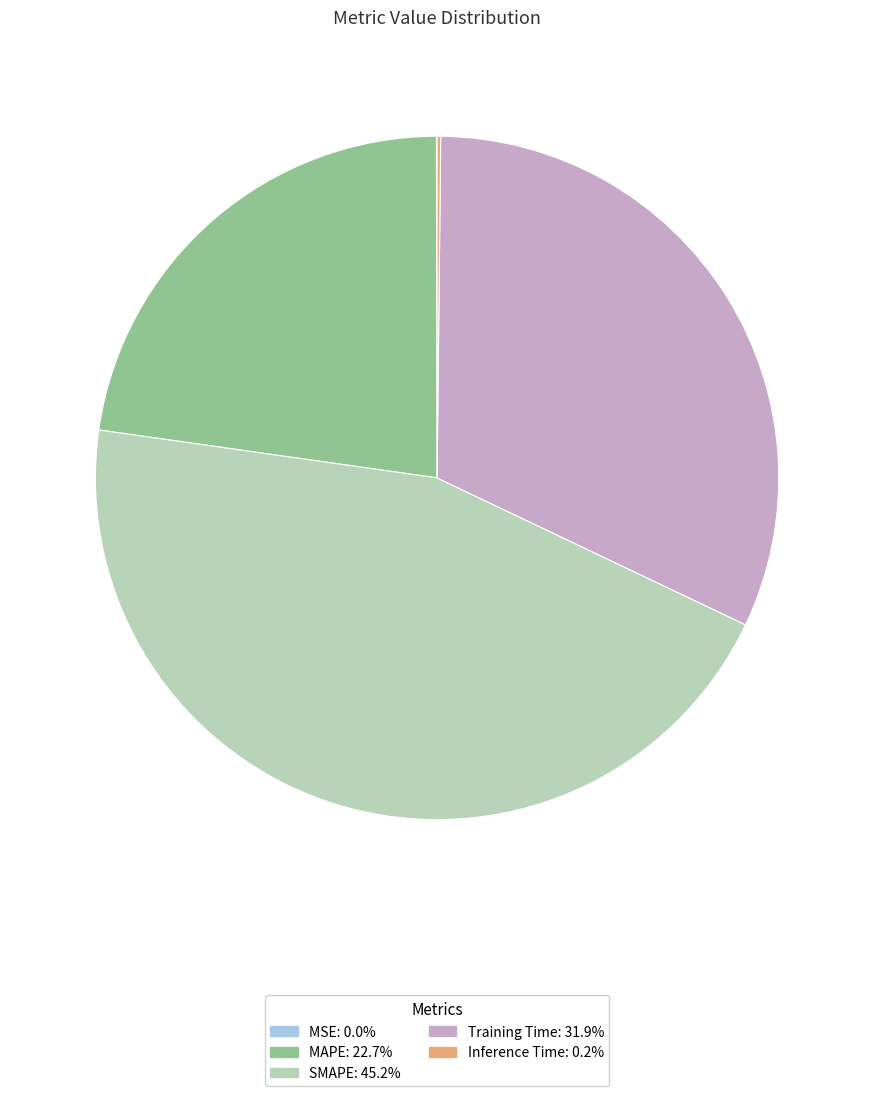

Do MAPE and Training Time together represent more than half of the pie?

Yes